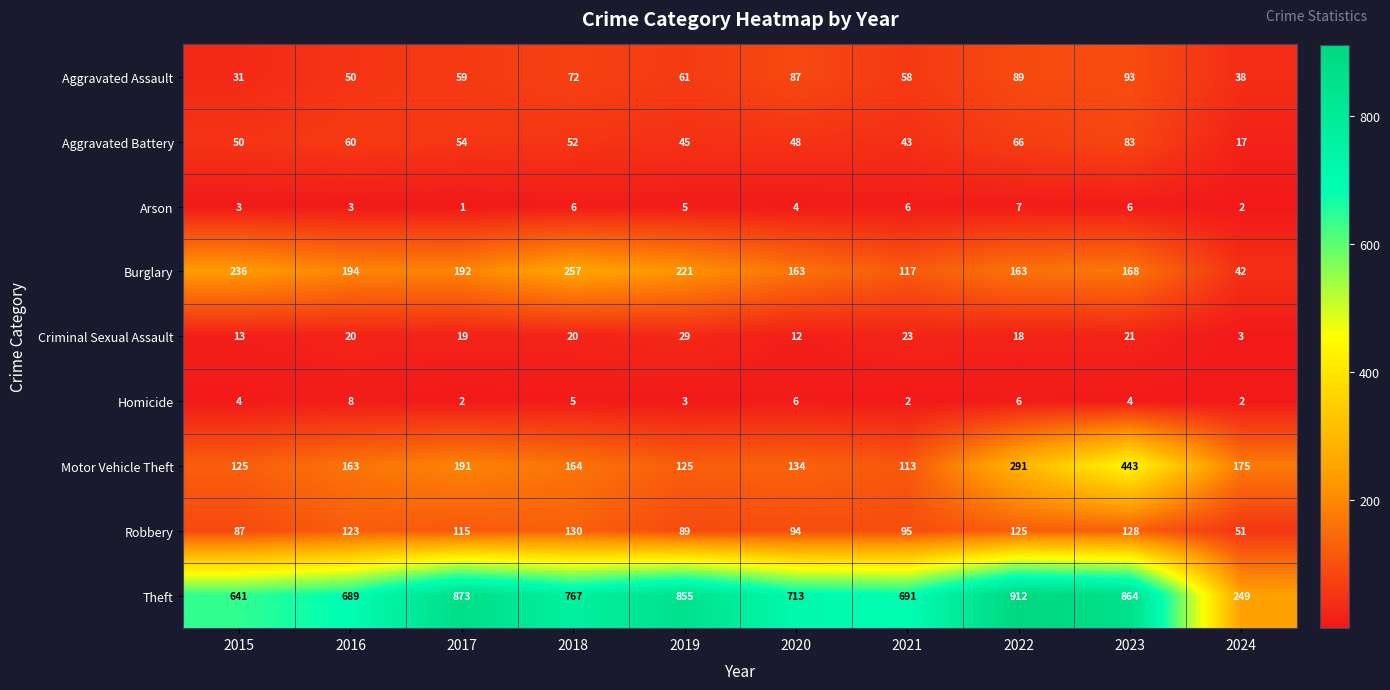

The value of Aggravated Battery at 2019 is 45. True or false?

True